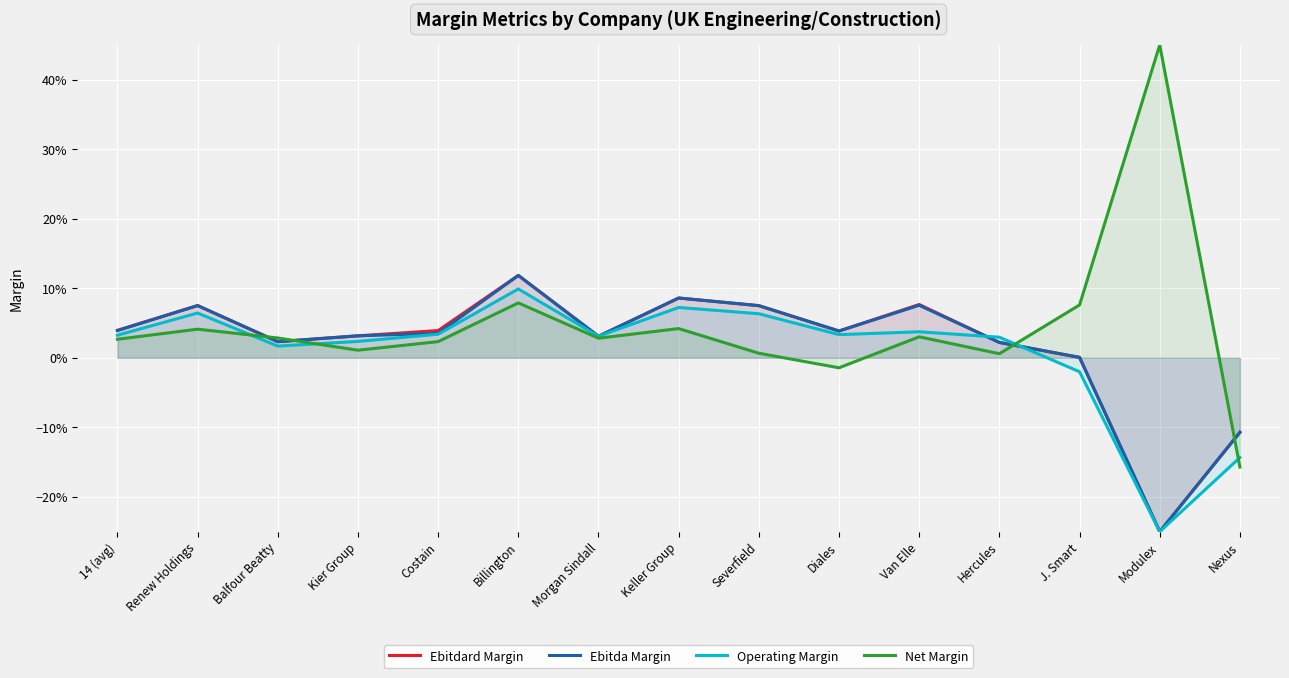

How many negative values does the Ebitda Margin series have?

2